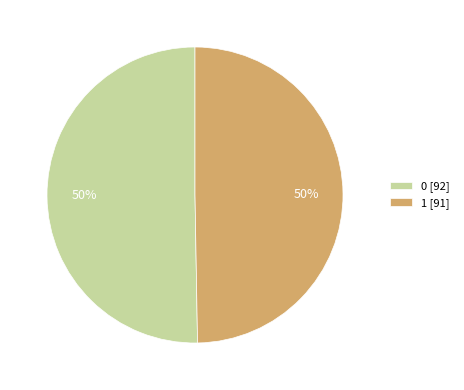

Is the sum of 0 [92] and 1 [91] greater than half?

Yes